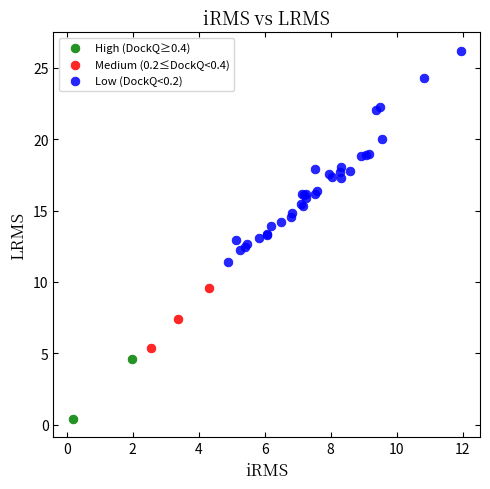

Which series contains the lowest Y value?

High (DockQ≥0.4)